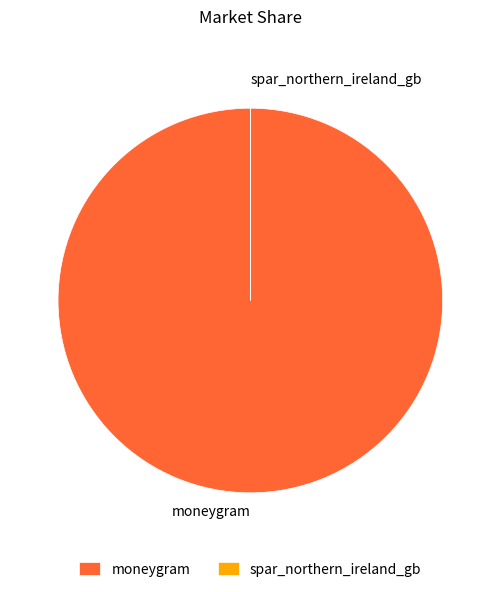

Which slice is the largest?

moneygram